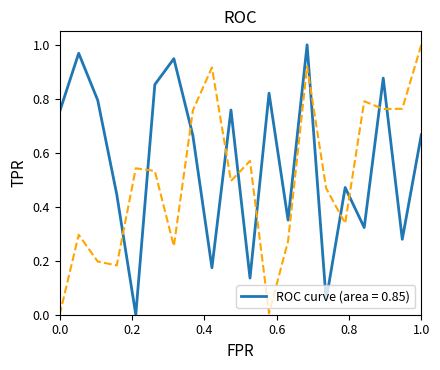

Which category has the highest value across all series?

14